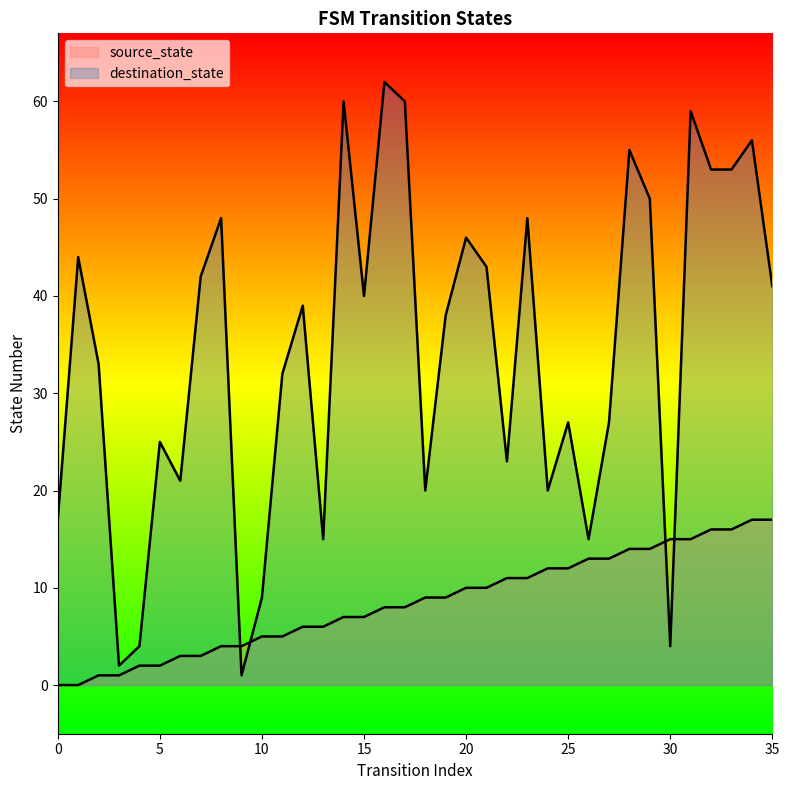

Which series changed the most between 5 and 10?

destination_state